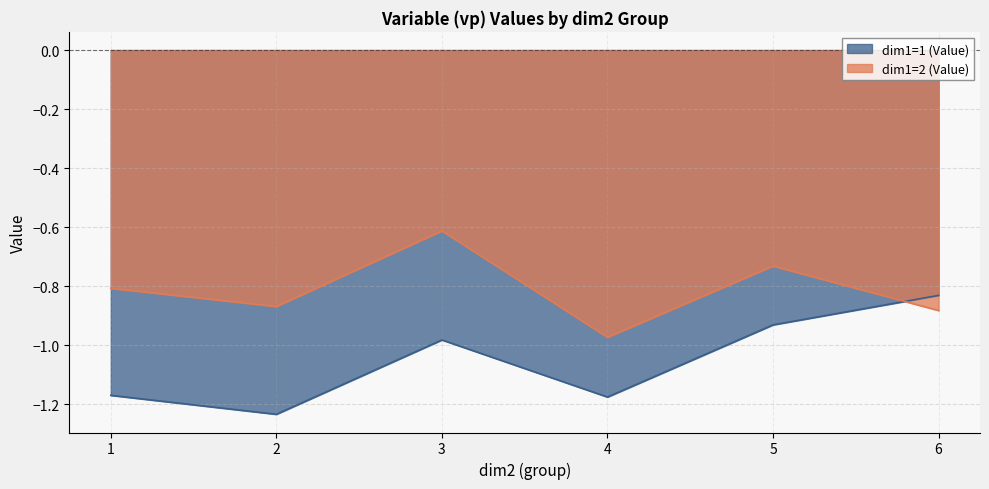

At which category does dim1=2 (Value) reach its first local valley?

2